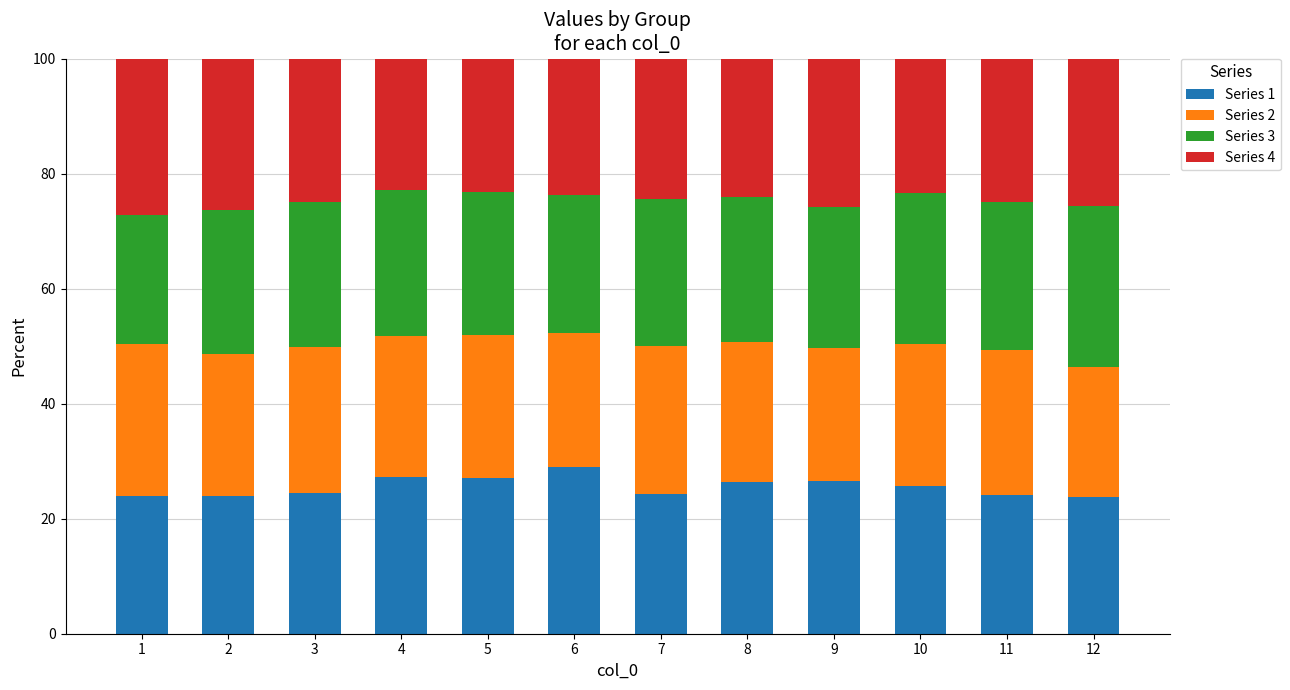

What is the total value across all series at 3?

100.0